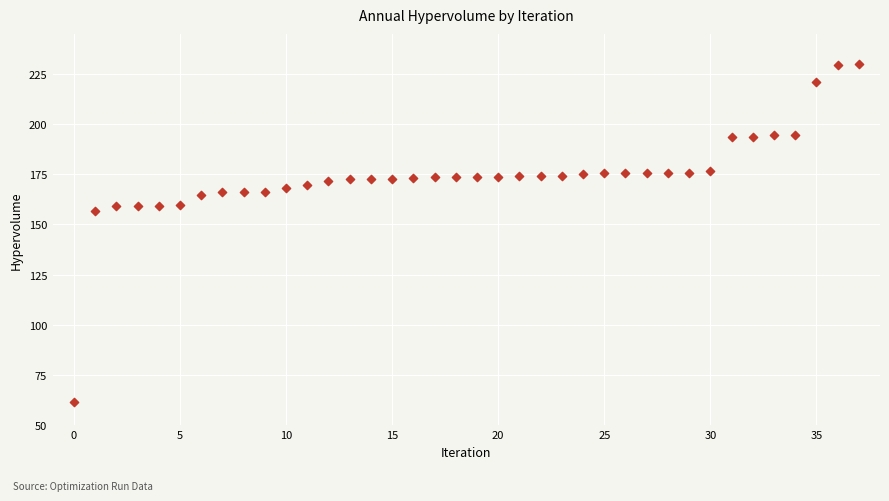

What is the range of Y values (max minus min)?

168.5